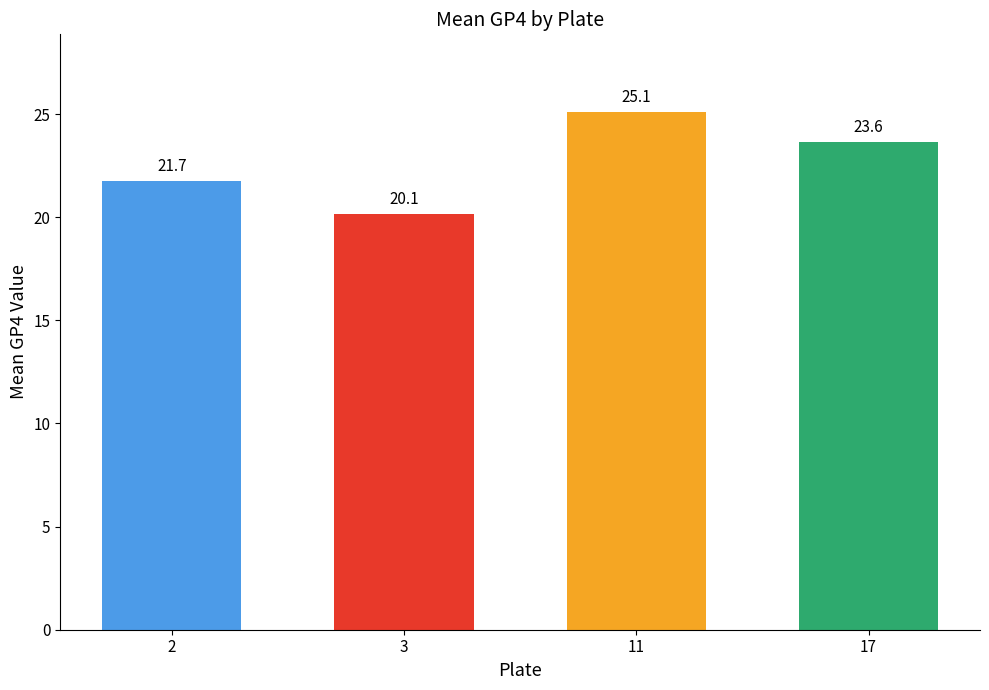

What is the difference between the values at 2 and 17?

1.9